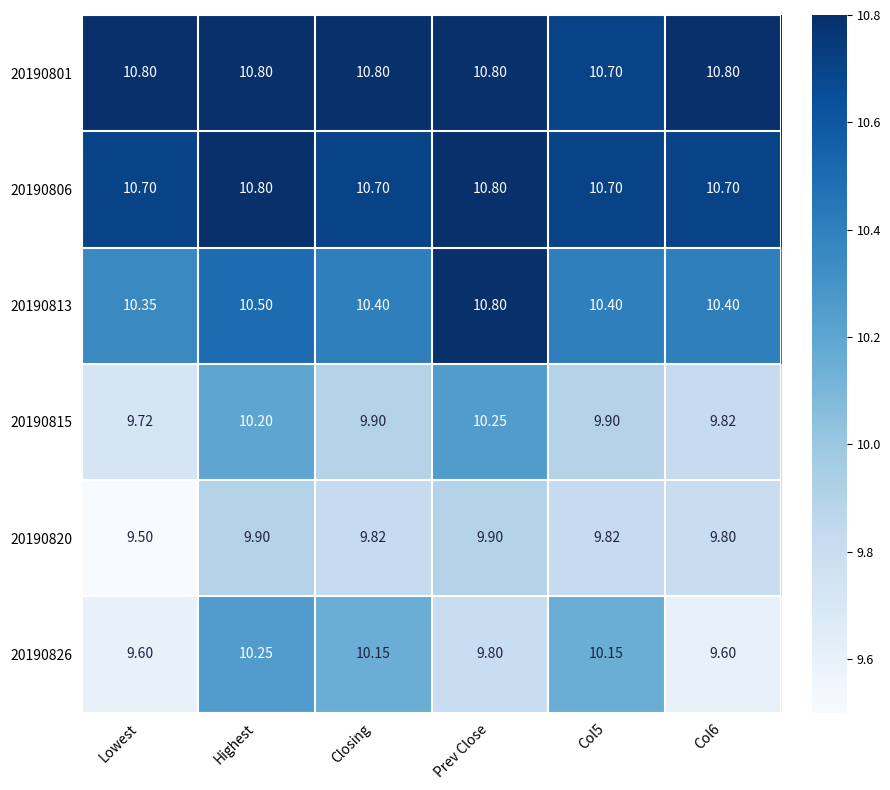

At which category is the sum across all series the highest?

Highest